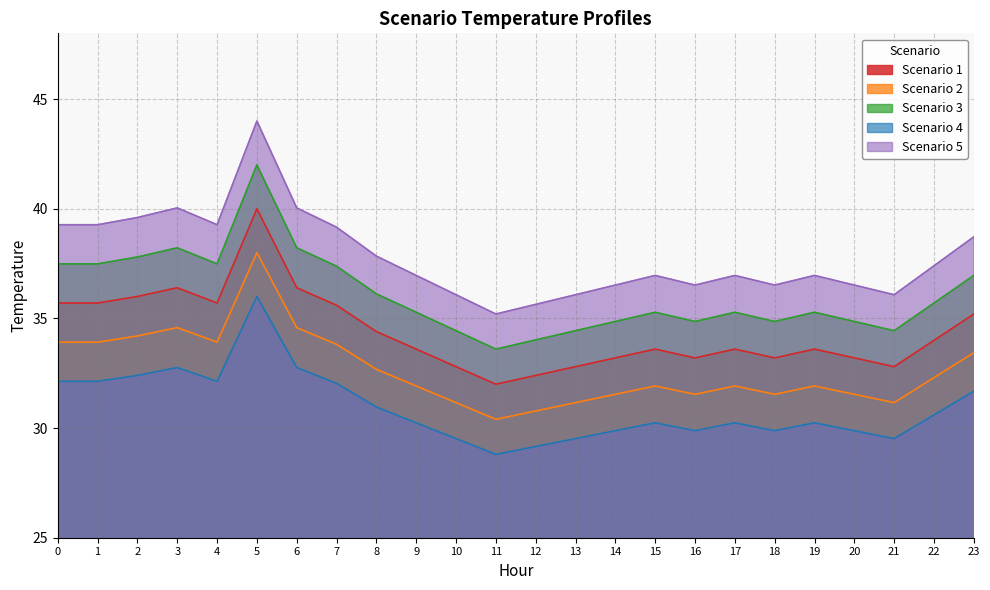

The Scenario 4 series shows 12.8 at 0. True or false?

False